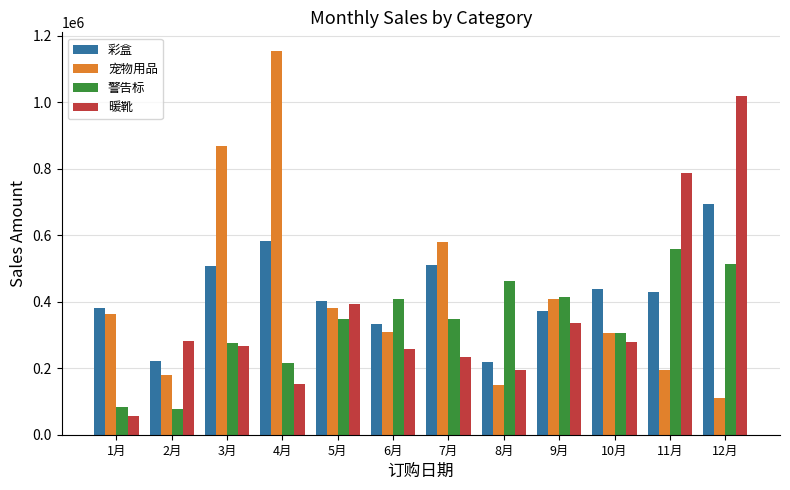

What is the difference between the 警告标 values at 9月 and 8月?

47183.5